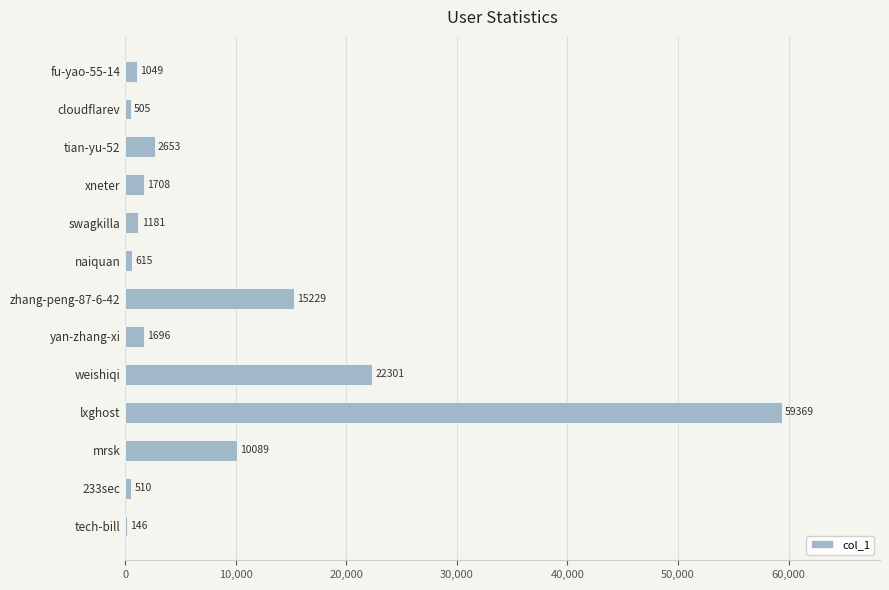

Reading bottom to top, what are all the values shown in this chart?

tech-bill=146	233sec=510	mrsk=10089	lxghost=59369	weishiqi=22301	yan-zhang-xi=1696	zhang-peng-87-6-42=15229	naiquan=615	swagkilla=1181	xneter=1708	tian-yu-52=2653	cloudflarev=505	fu-yao-55-14=1049